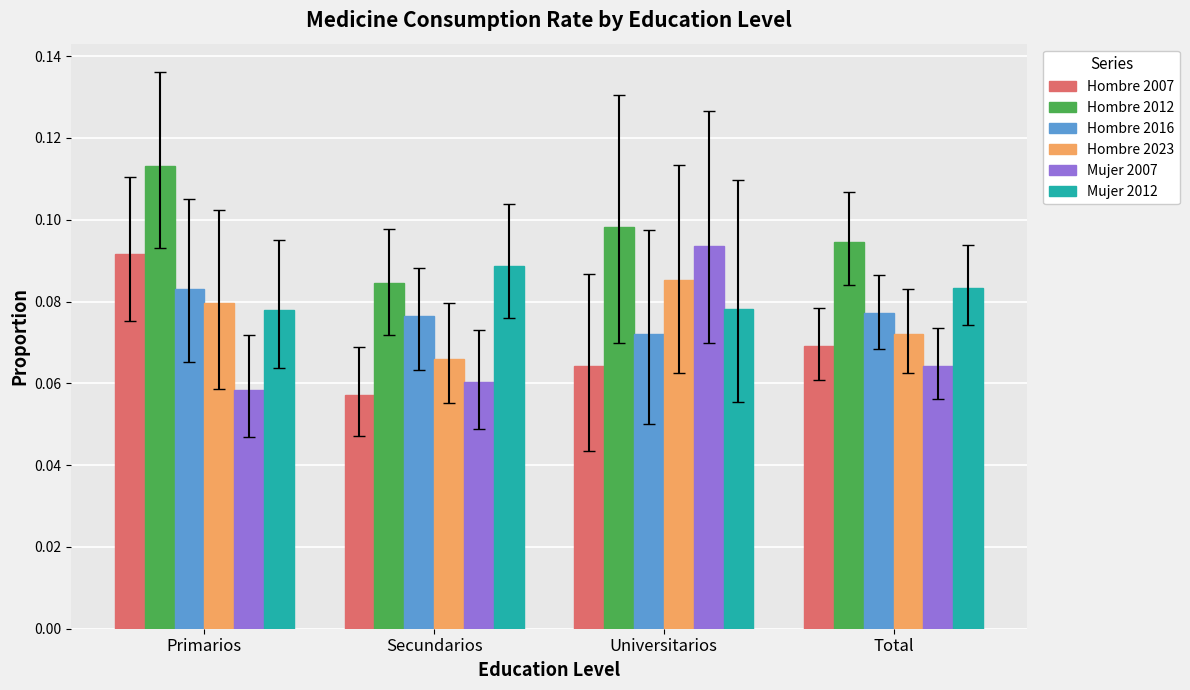

The value of Hombre 2016 at Primarios is 0.0. True or false?

False